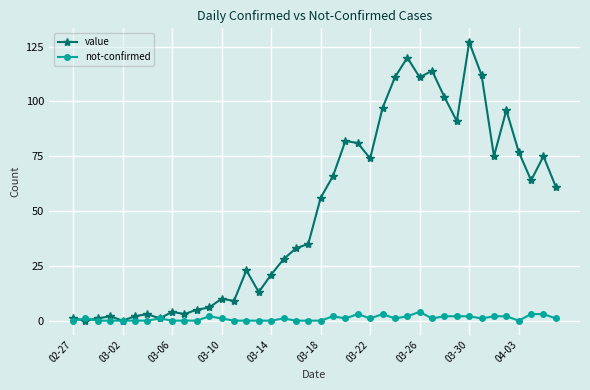

In value, how many points are lower than both neighbors (excluding endpoints)?

11